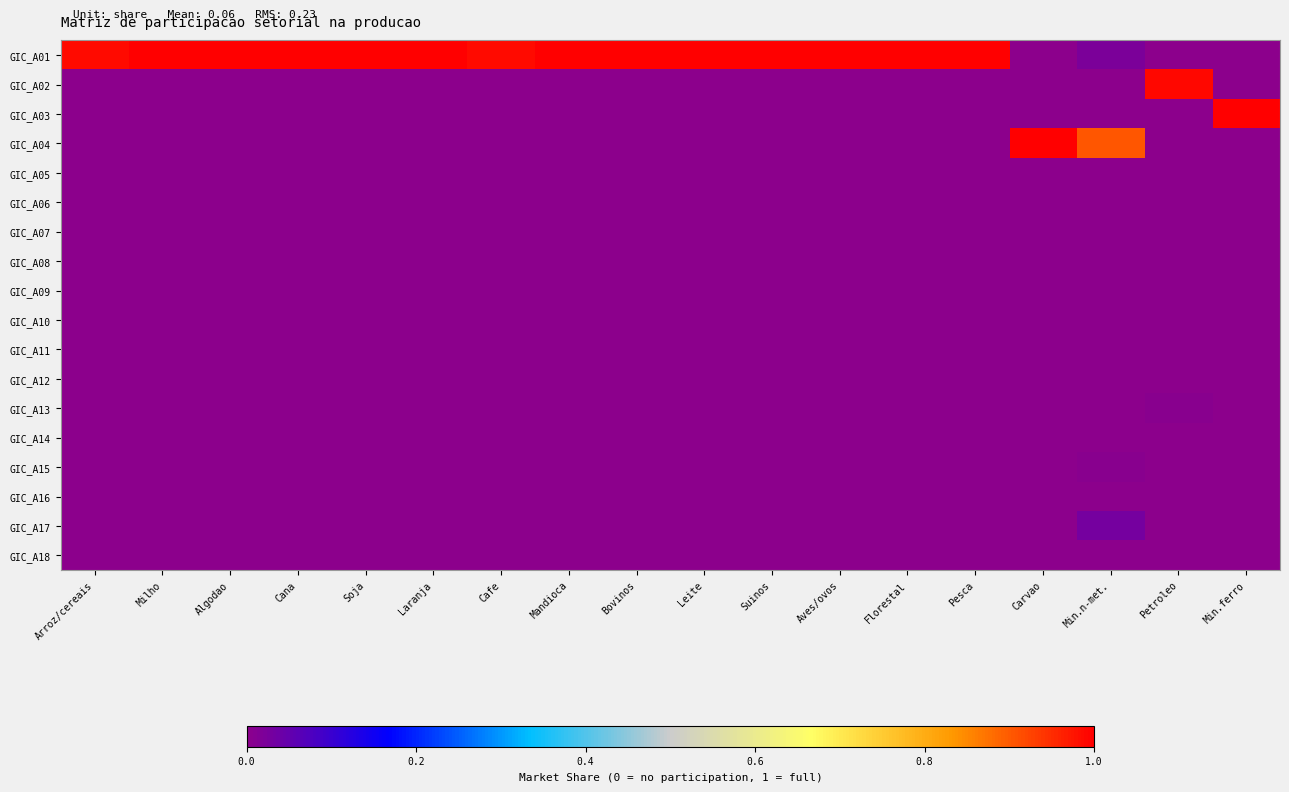

What is the total value across all series at Milho?

1.0